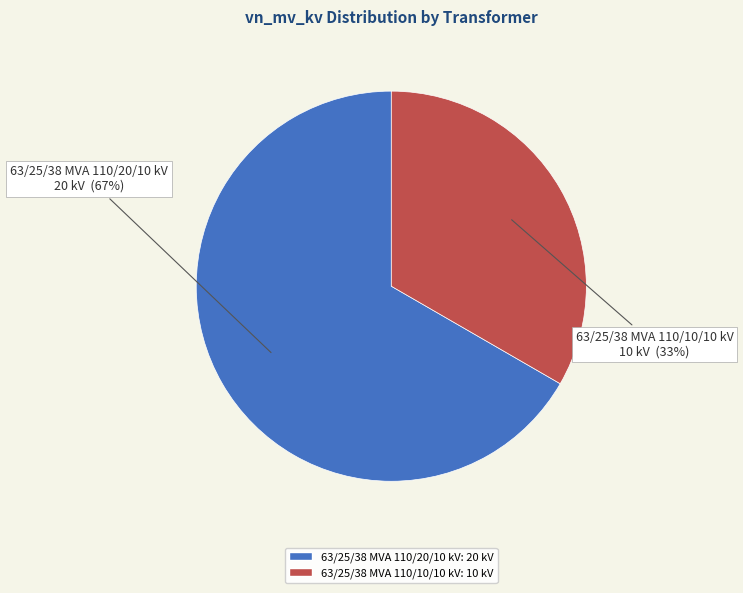

Does 63/25/38 MVA 110/10/10 kV account for over 50% of the chart?

No